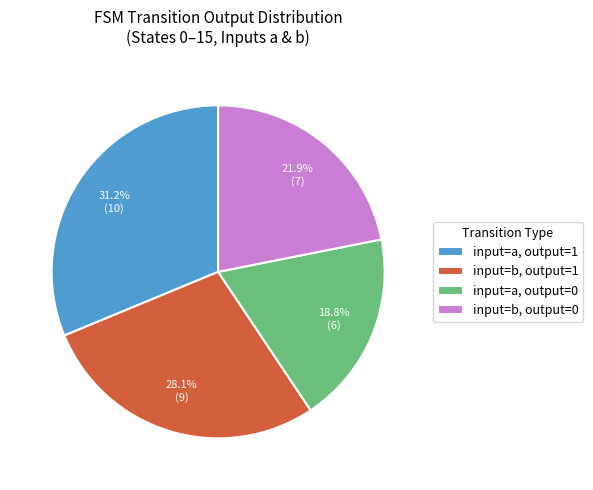

What percentage is NOT represented by input=b, output=0?

78.1%